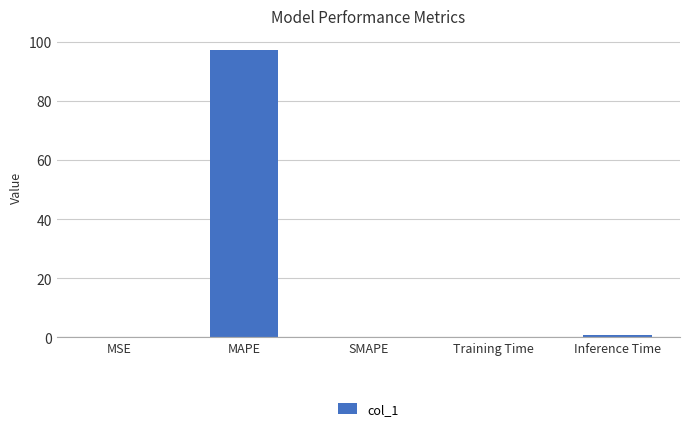

How many data points does each series have?

5